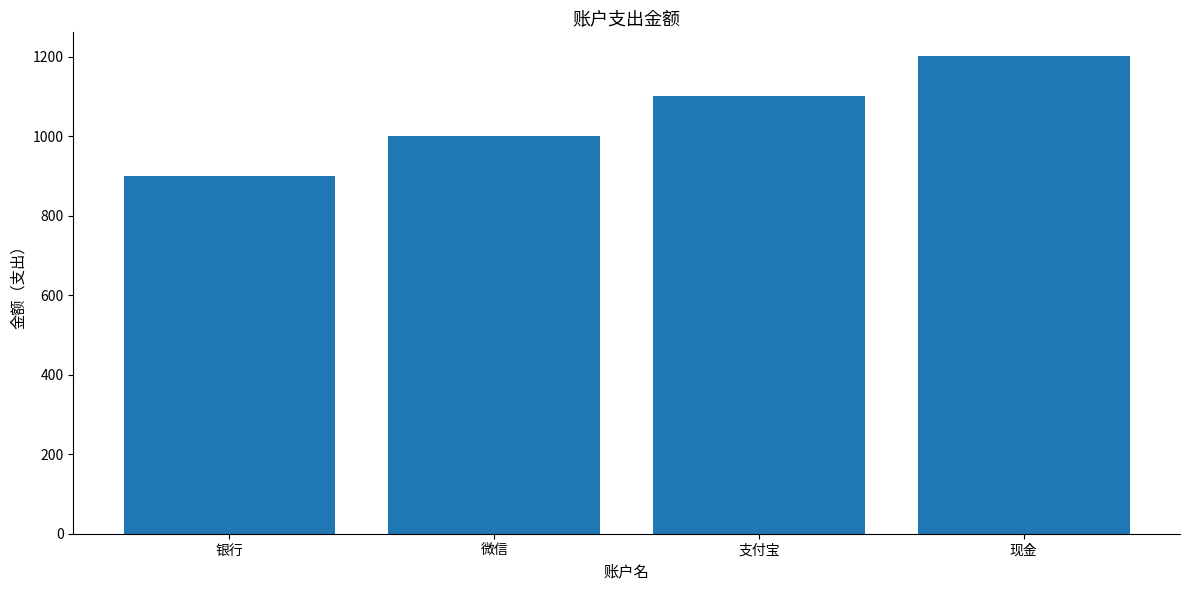

List the labels in order of value, largest first.

现金, 支付宝, 微信, 银行